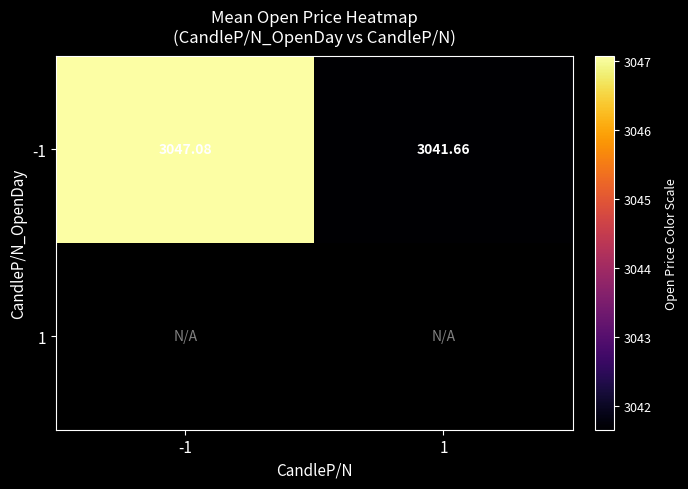

At which label does -1 reach its minimum?

1